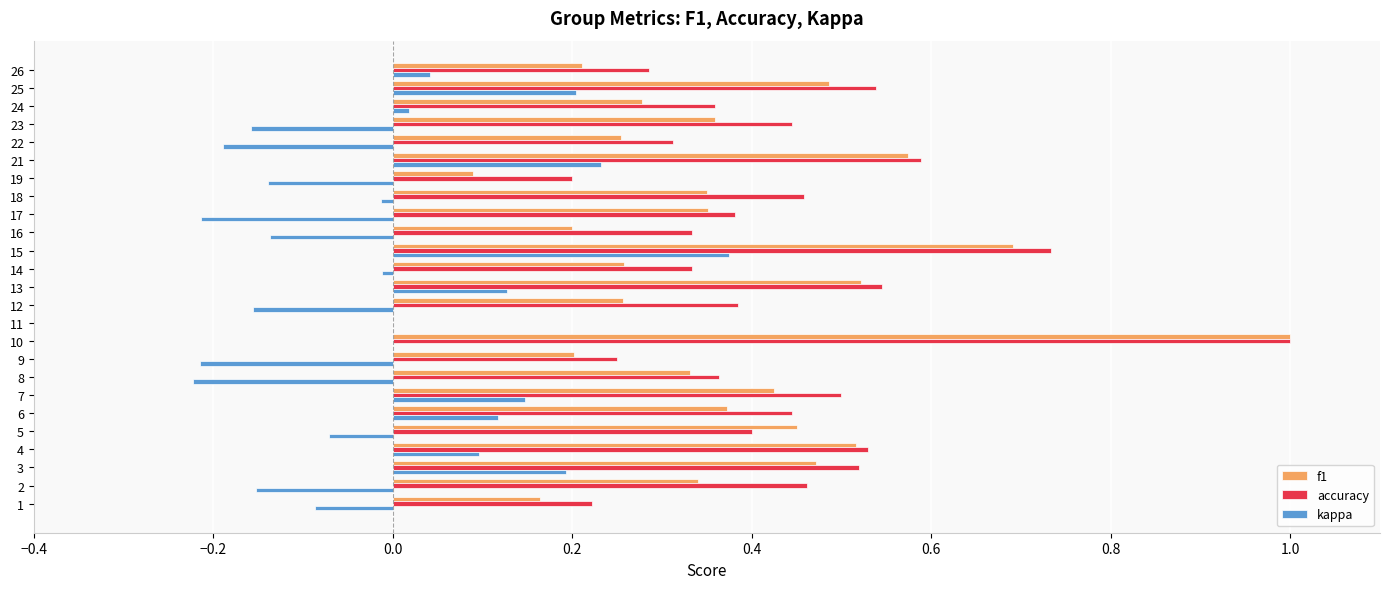

What is the sum of all f1 values?

9.2